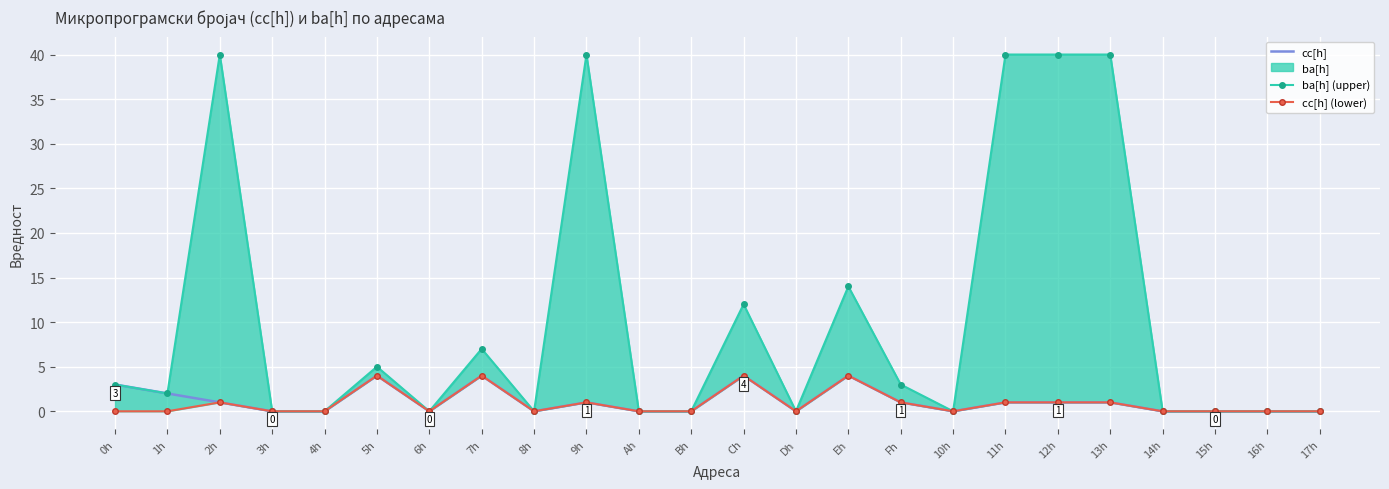

At which label is cc[h] (lower) closest to 2?

2h